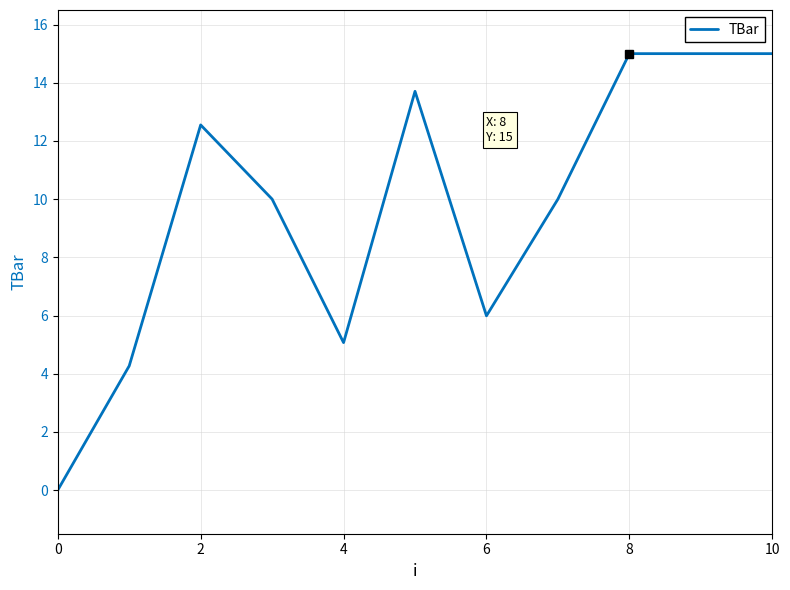

What is the difference between the maximum and minimum values?

15.0